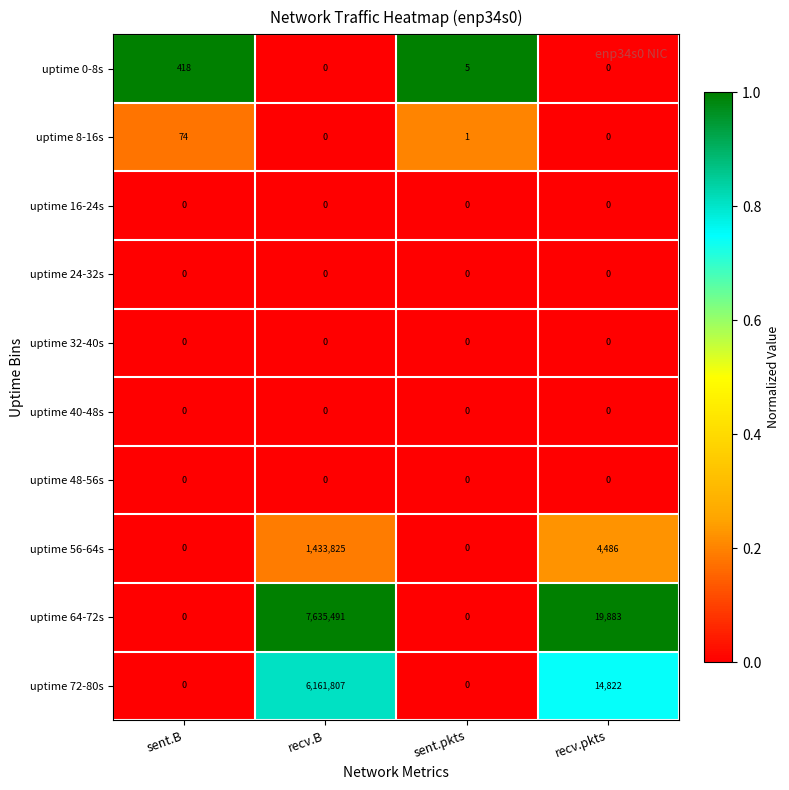

What is the difference between the highest and lowest values at sent.pkts?

5